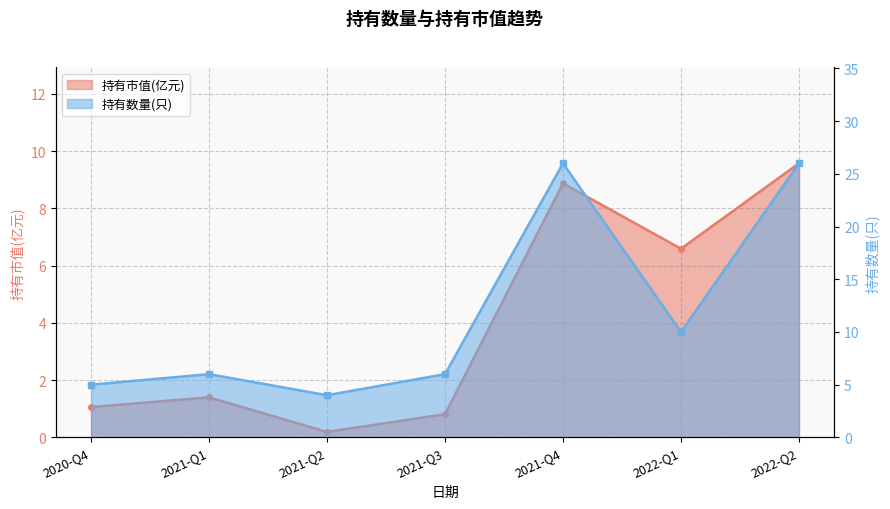

At which category is the sum across all series the highest?

2022-Q2